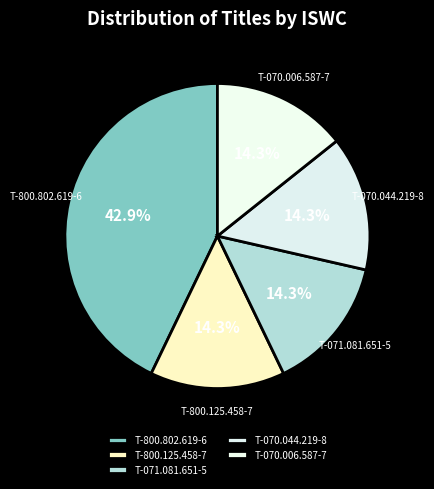

How many segments does this pie chart have?

5